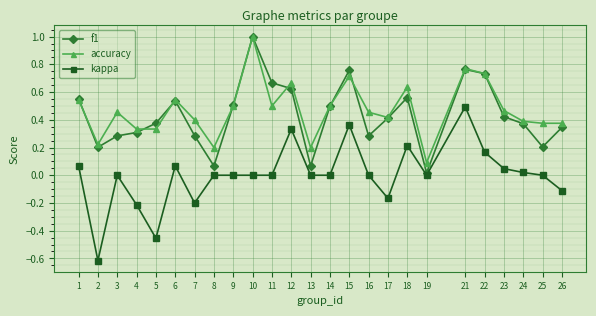

How many lines are shown in the chart?

3